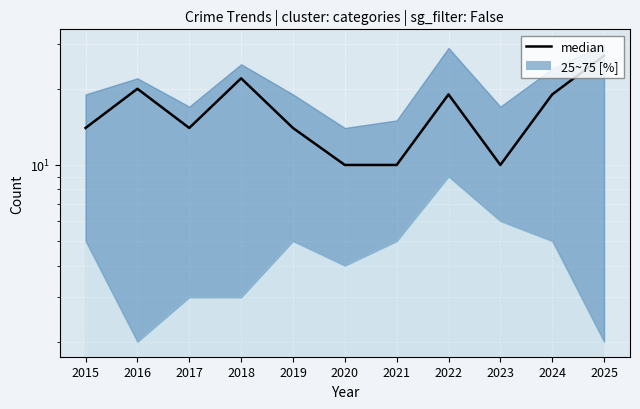

Where is the data nearest to the value 18?

2022